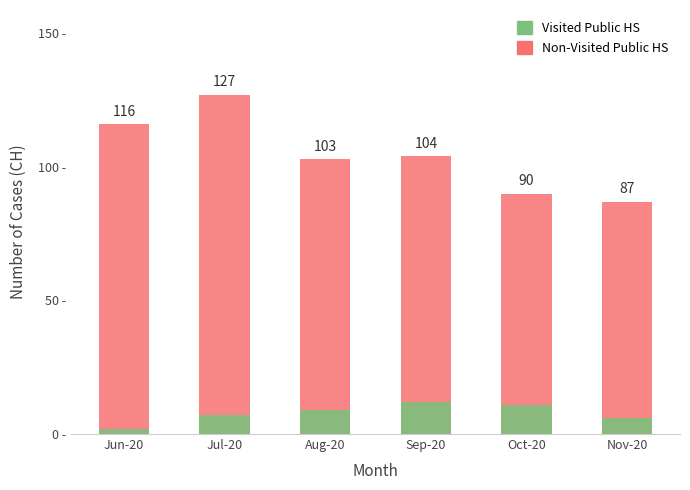

What is the difference between the second highest and minimum values in the Visited Public HS series?

9